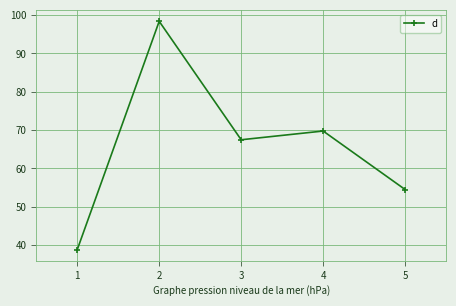

Reading left to right, list all the values displayed in this chart.

1=38.8	2=98.4	3=67.5	4=69.8	5=54.5